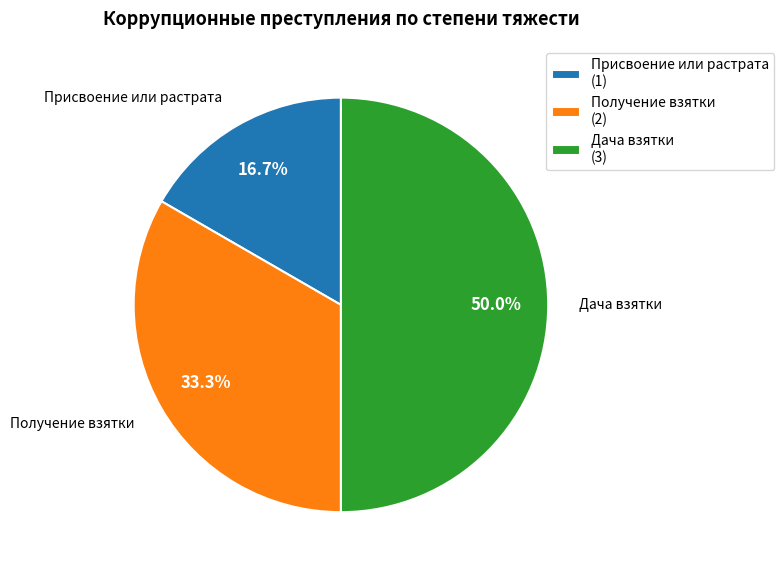

Is Получение взятки (2) the majority of the pie?

No